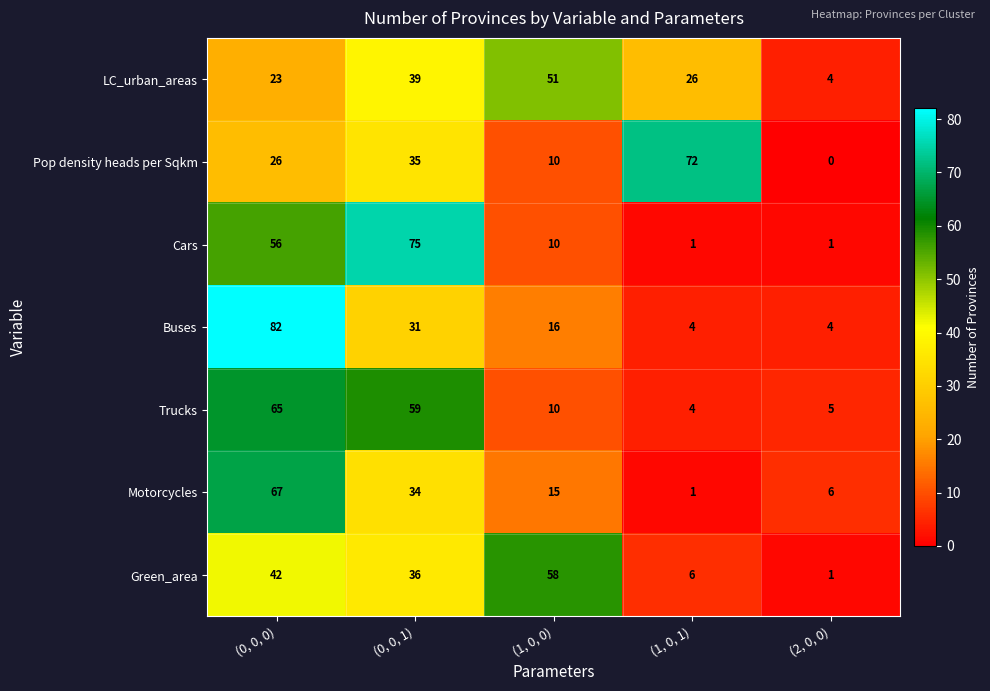

Count the number of categories in the chart.

5